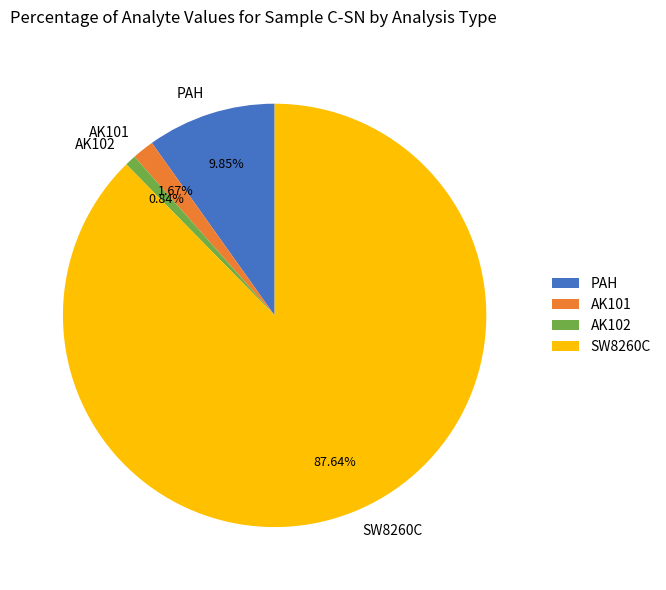

What is the largest slice in the pie chart?

SW8260C